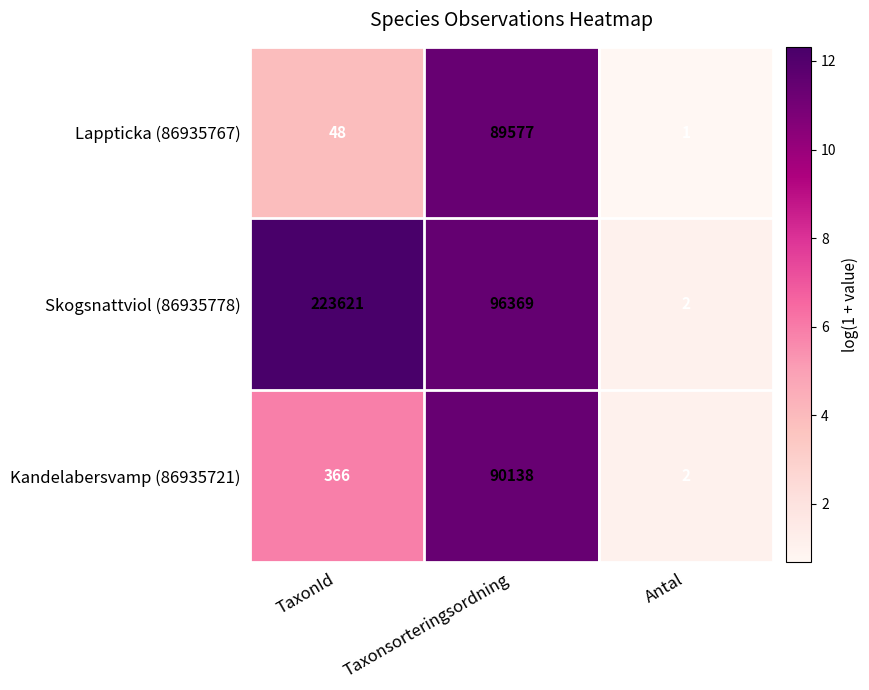

Reading right to left, transcribe all the data shown in this chart.

Lappticka (86935767): Antal=1	Taxonsorteringsordning=89577	TaxonId=48
Skogsnattviol (86935778): Antal=2	Taxonsorteringsordning=96369	TaxonId=223621
Kandelabersvamp (86935721): Antal=2	Taxonsorteringsordning=90138	TaxonId=366